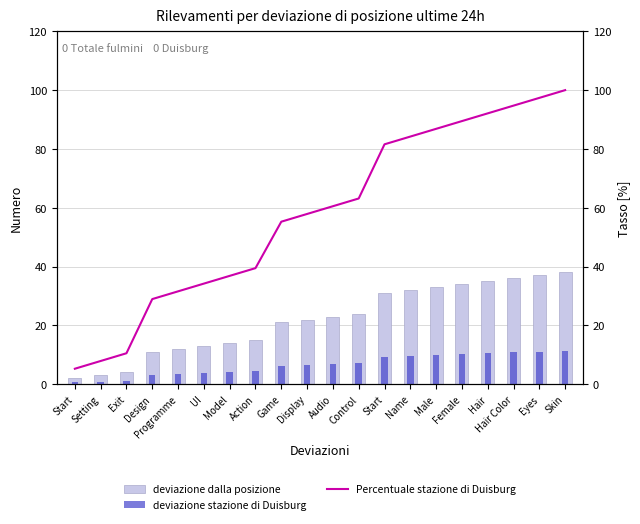

True or false: Percentuale stazione di Duisburg has a value of 39.5 at Action.

True